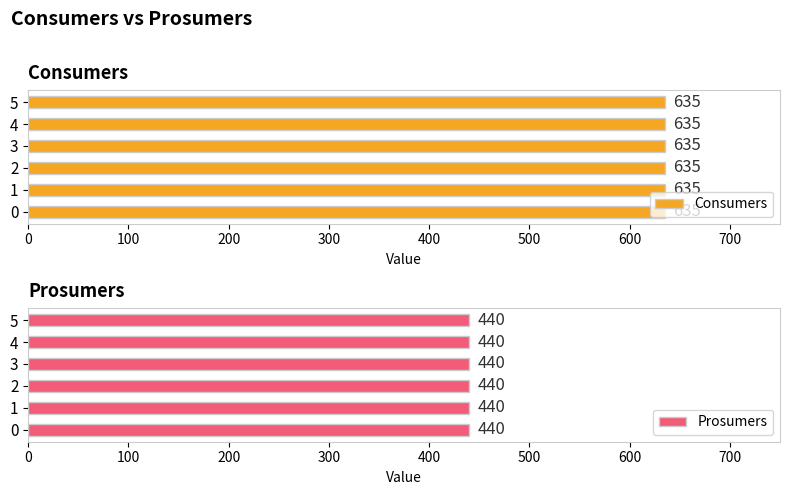

What are all the series names shown in the legend?

Consumers, Prosumers